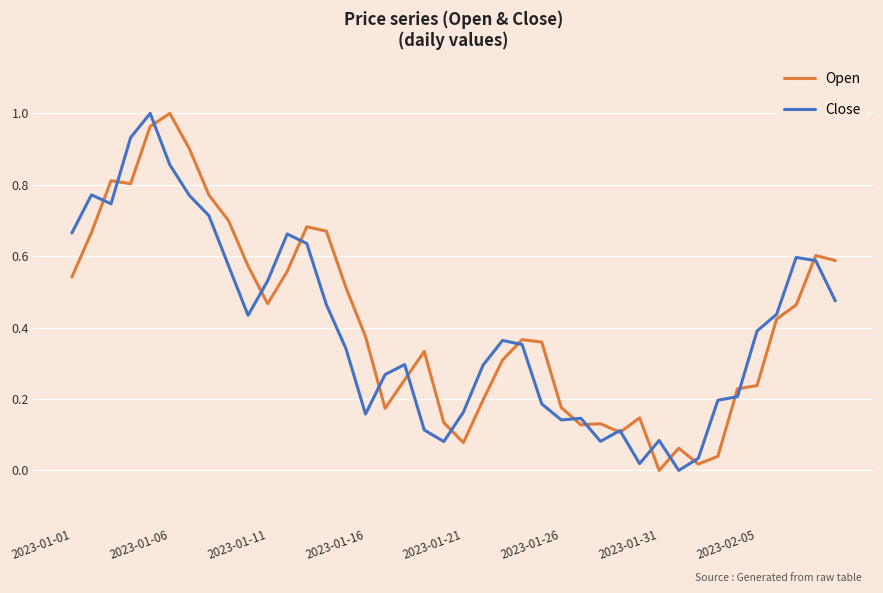

Rank the series at 2023-01-16 from lowest to highest value.

Close, Open